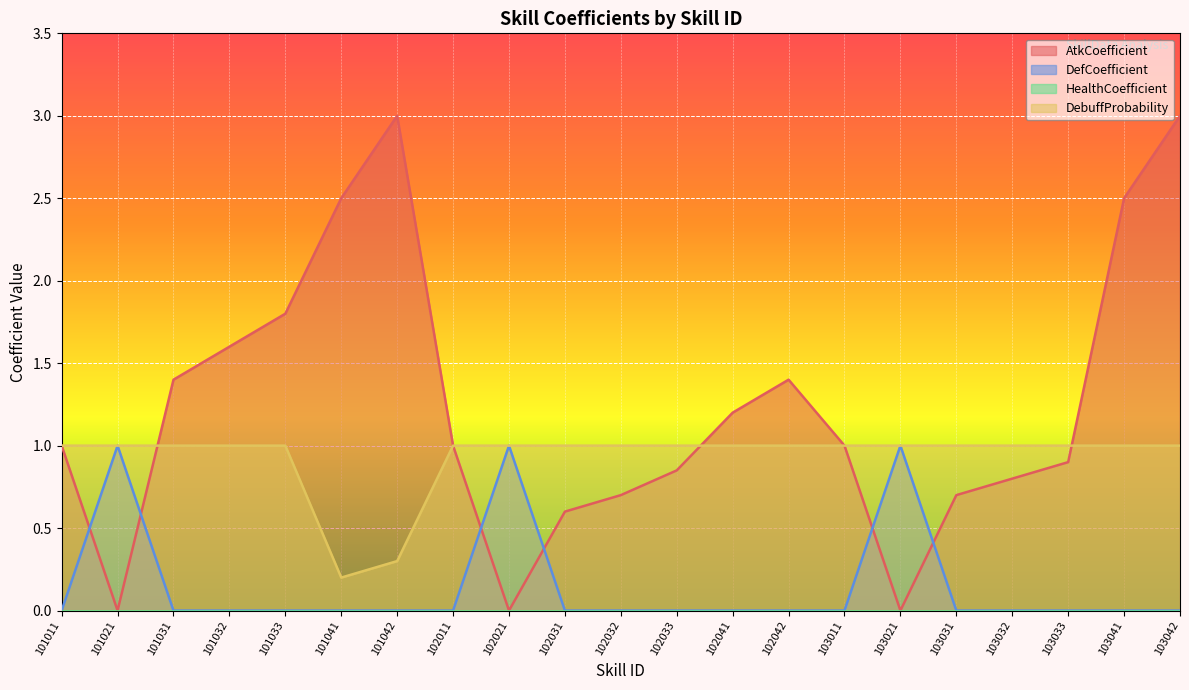

At which category is the sum across all series the highest?

103042